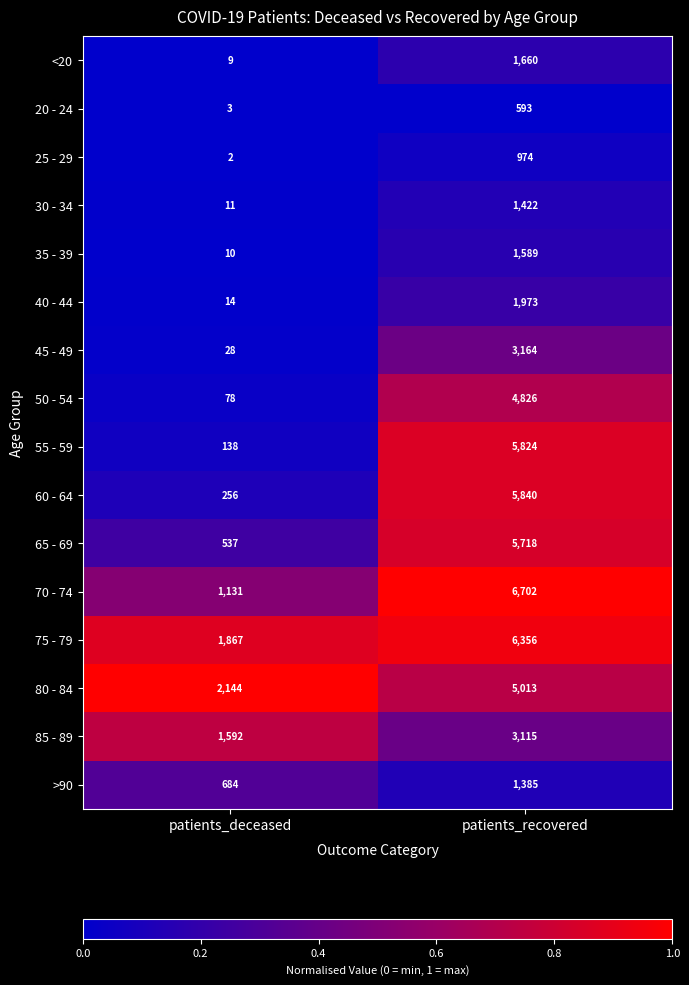

Where is >90 nearest to the value 1034?

patients_deceased